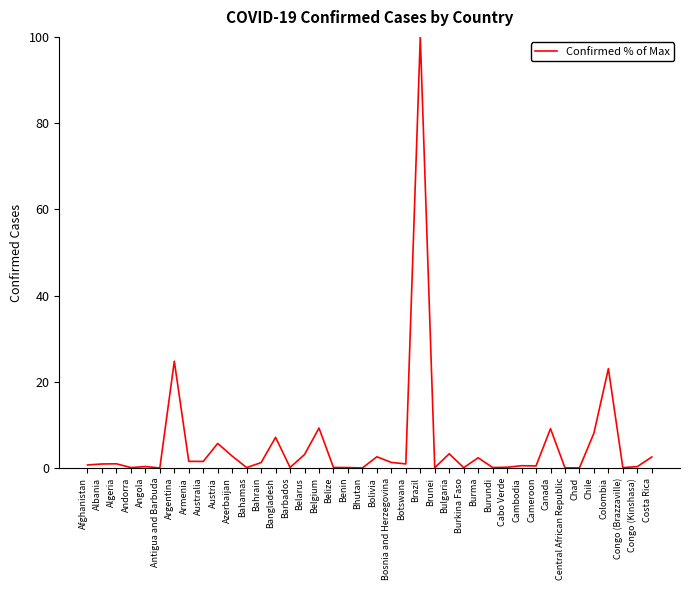

True or false: the data shows 0.1 at Andorra.

True